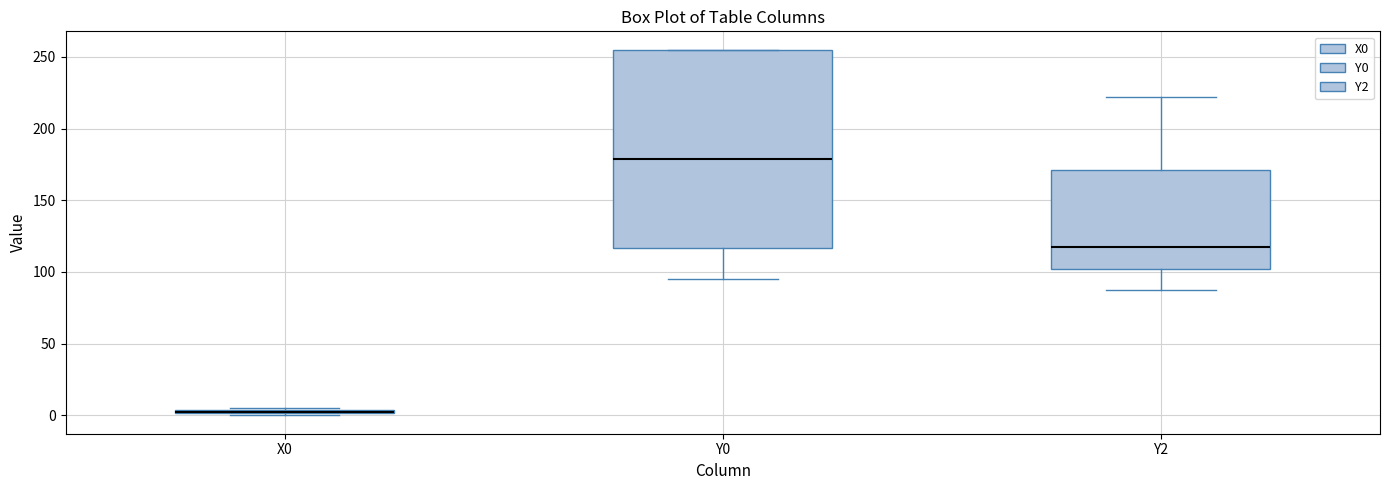

Where is the upper edge of the box for Y2 on the y-axis? The values are not printed on the chart, so give them approximately, as read against the axis.

170